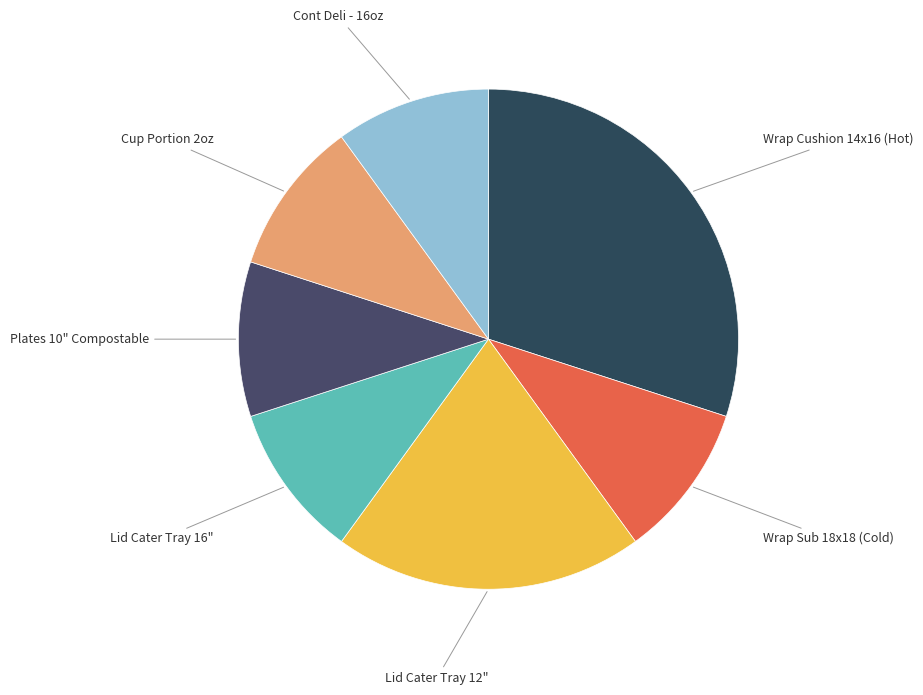

Does Lid Cater Tray 12" represent more than half of the total?

No